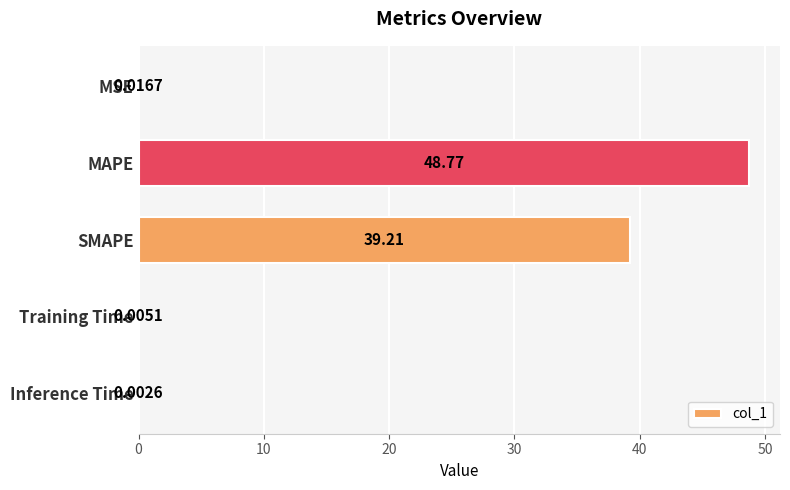

What is the sum of the values at SMAPE and MSE?

39.2